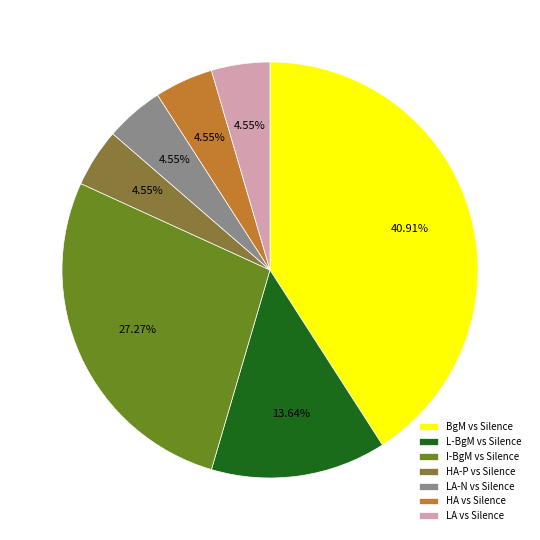

Combined, do HA-P vs Silence and LA-N vs Silence account for over 50%?

No